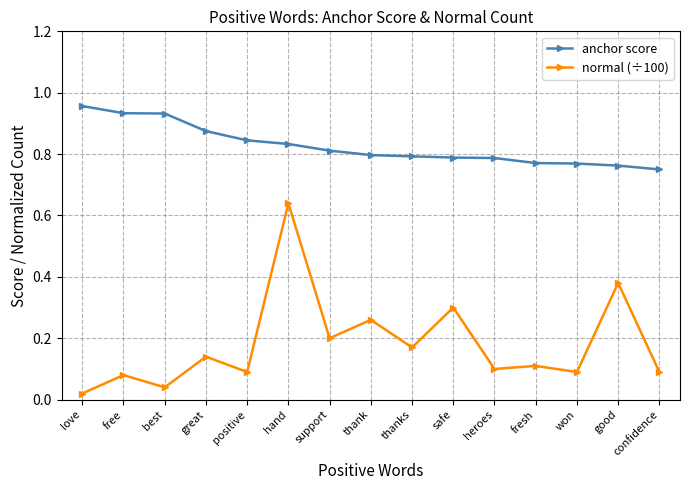

At which label does normal (÷100) reach its peak?

hand